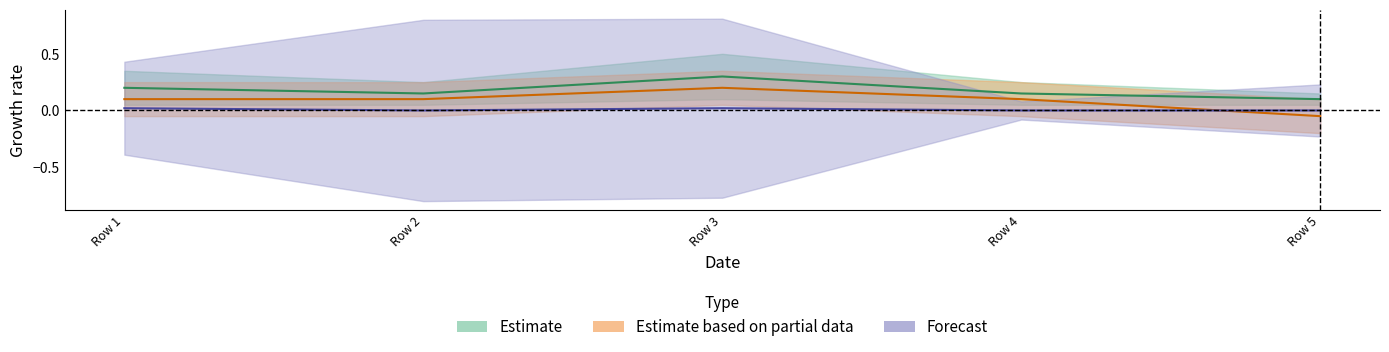

Reading left to right, list all the values displayed in this chart.

col_1: 0.2	0.1	0.3	0.1	0.1
col_3: 0.1	0.1	0.2	0.1	-0.0
col_6: 0.0	0.0	0.0	0.0	0.0